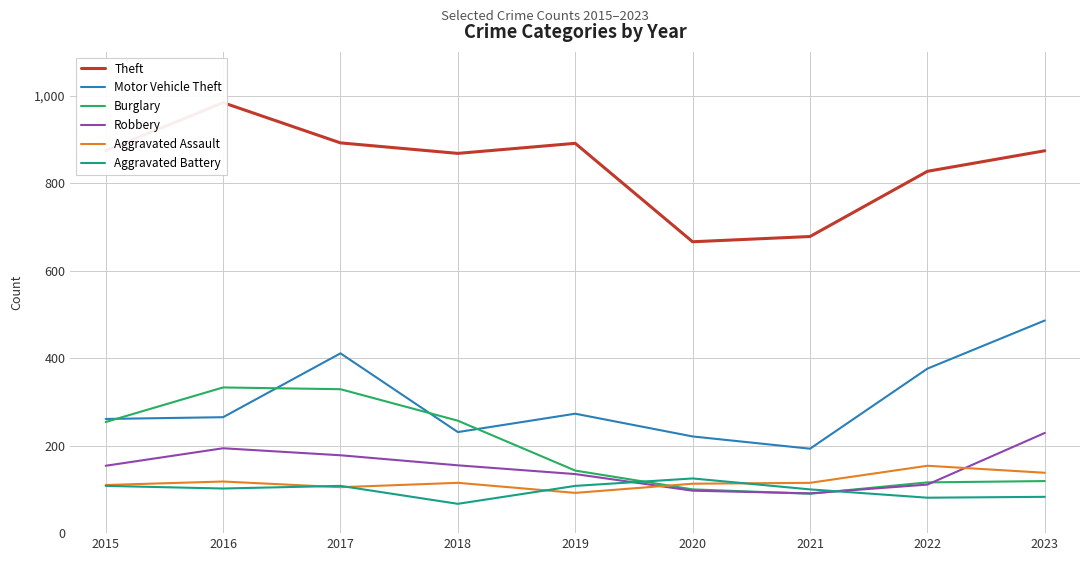

Which category has the highest value in the Aggravated Battery series?

2020